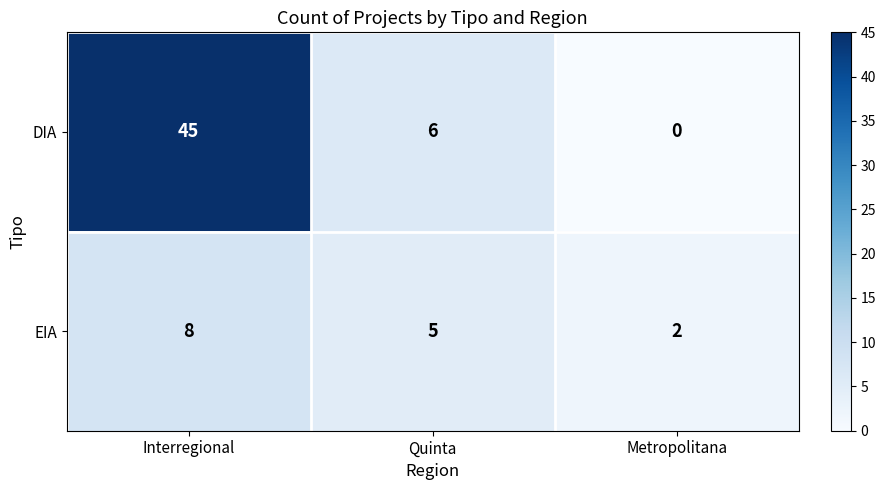

Which series has the largest range (max minus min)?

DIA